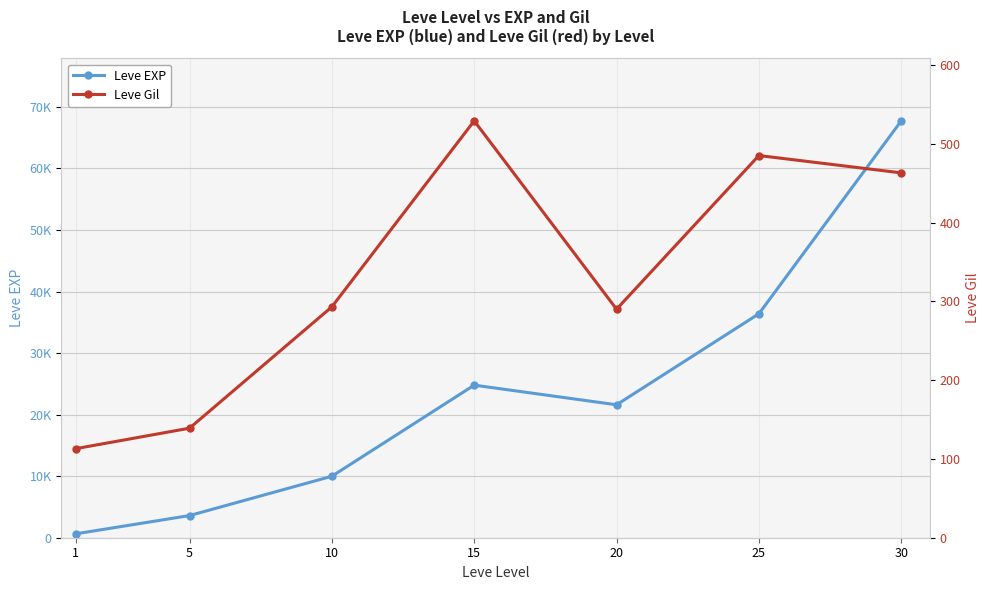

Which has a higher value, 1 or 5?

5